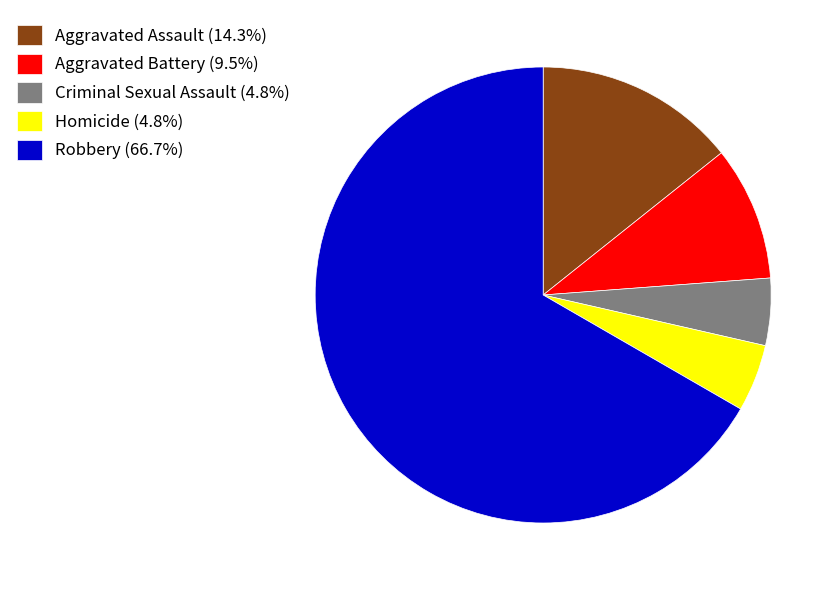

Is the sum of Aggravated Assault and Homicide greater than half?

No